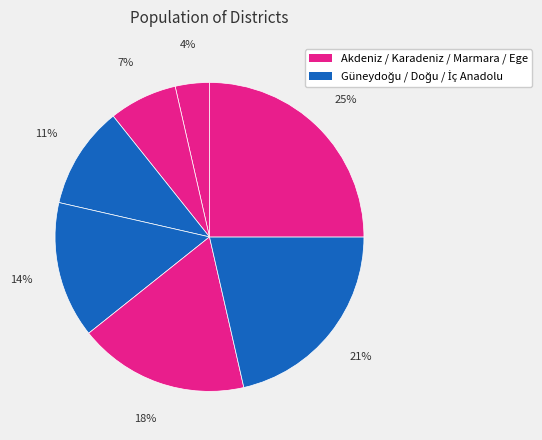

Count the number of slices in the pie.

7